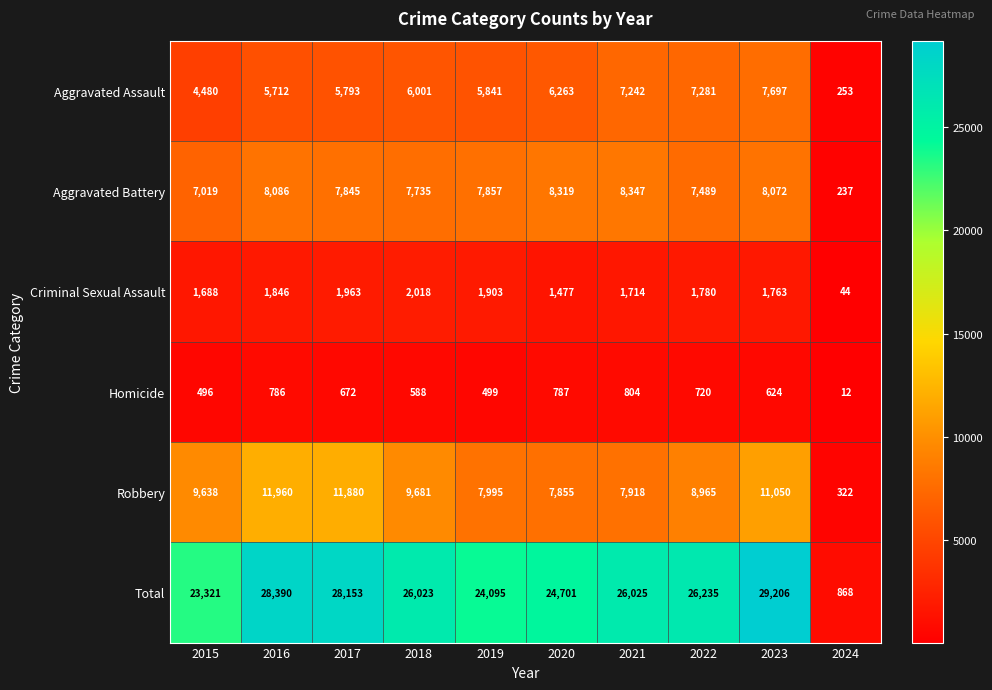

The Total series shows 26023 at 2018. True or false?

True